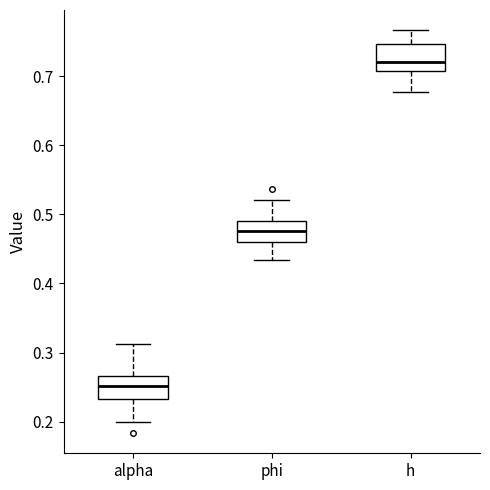

Reading left to right, read every box against the y-axis: the position of its median line, the range the box covers, and the ends of its whiskers. The values are not printed on the chart, so give them approximately, as read against the axis.

alpha: median 0.25, box 0.23 to 0.27, whiskers 0.20 to 0.31
phi: median 0.48, box 0.46 to 0.49, whiskers 0.43 to 0.52
h: median 0.72, box 0.71 to 0.75, whiskers 0.68 to 0.77